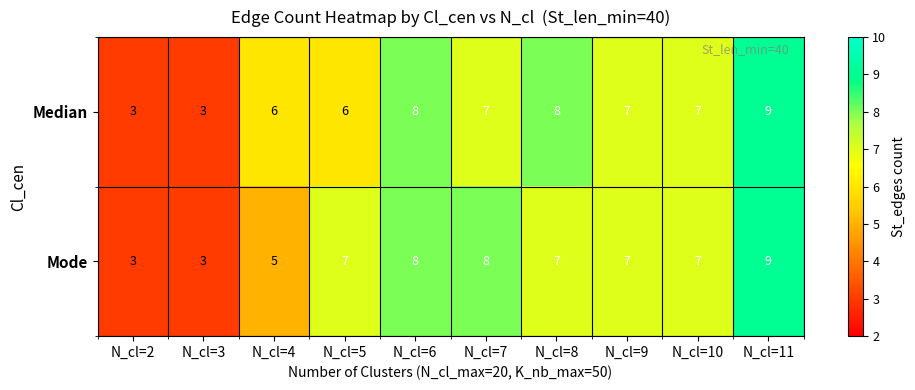

What is the average value of the Mode series?

6